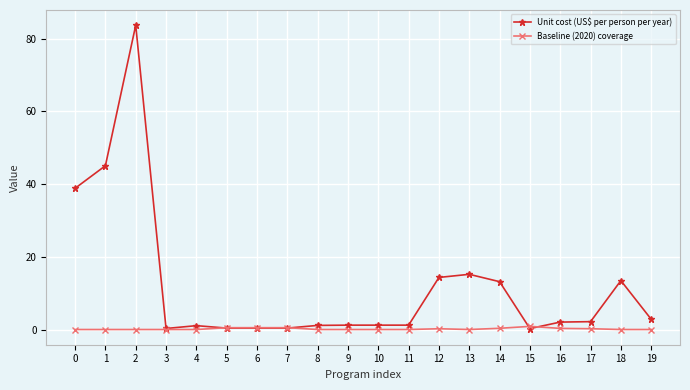

Rank the series at 17 from lowest to highest value.

Baseline (2020) coverage, Unit cost (US$ per person per year)